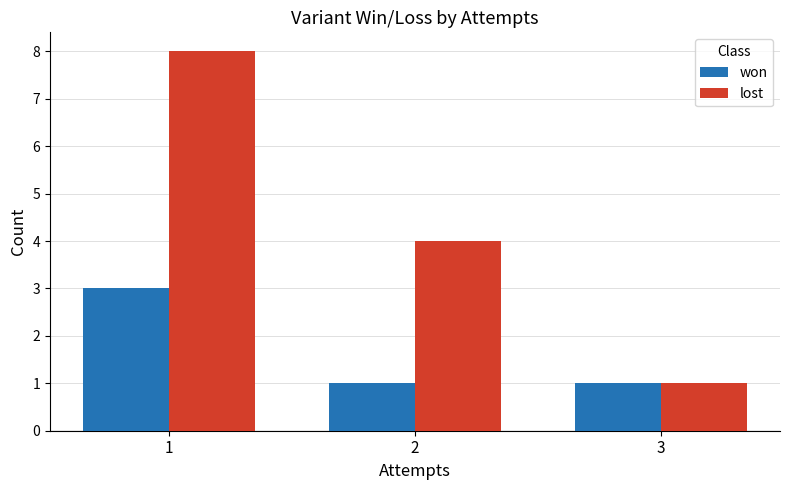

Reading right to left, what are all the values shown in this chart?

won: 3=1	2=1	1=3
lost: 3=1	2=4	1=8